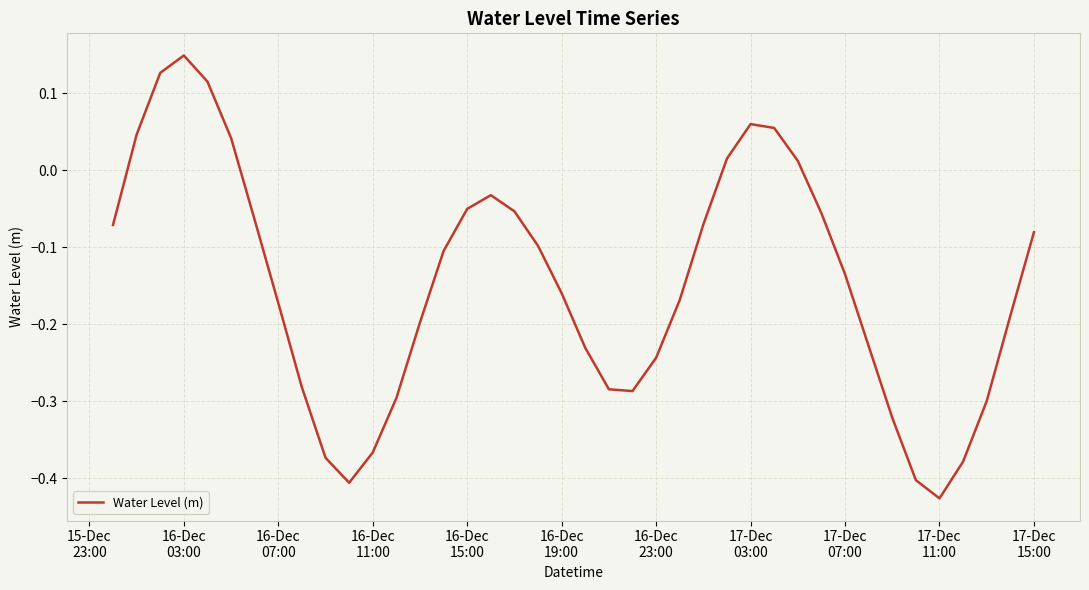

What is the difference between the maximum and minimum values?

0.6